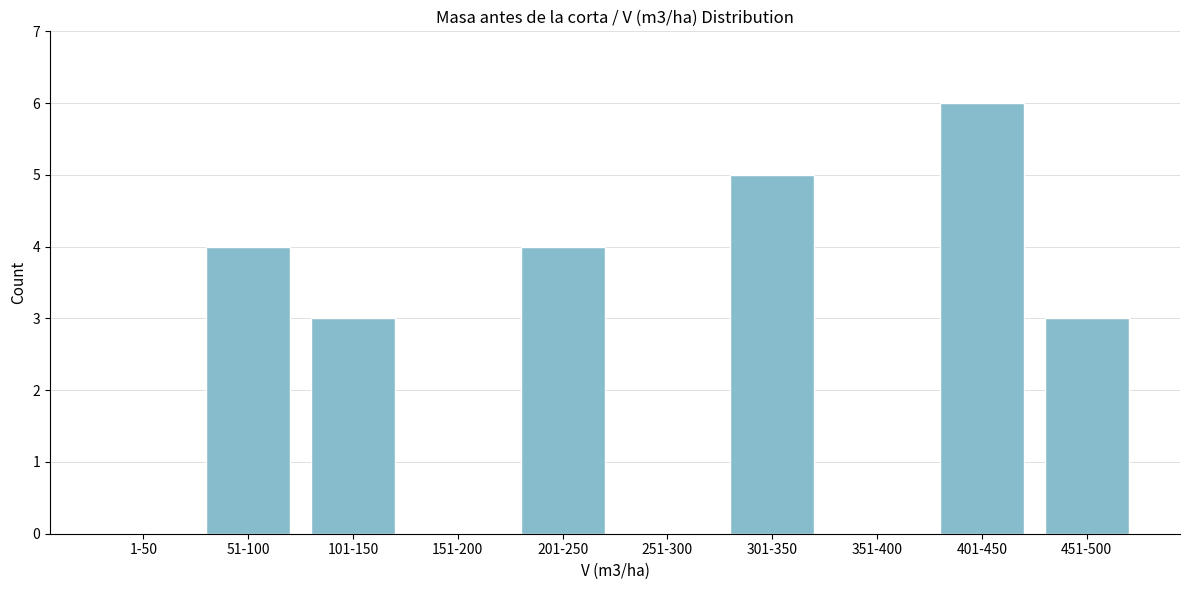

Reading right to left, what are all the values shown in this chart?

451-500=3	401-450=6	351-400=0	301-350=5	251-300=0	201-250=4	151-200=0	101-150=3	51-100=4	1-50=0